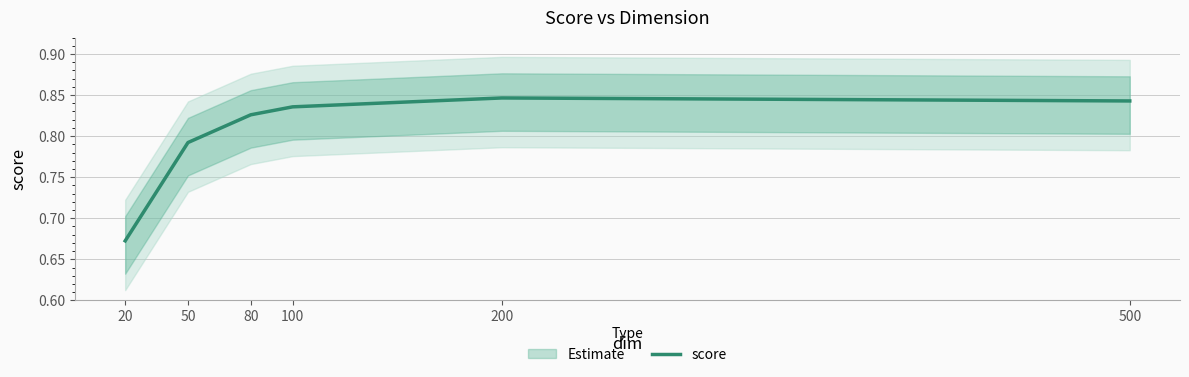

Rank the categories by value from highest to lowest.

200, 500, 100, 80, 50, 20